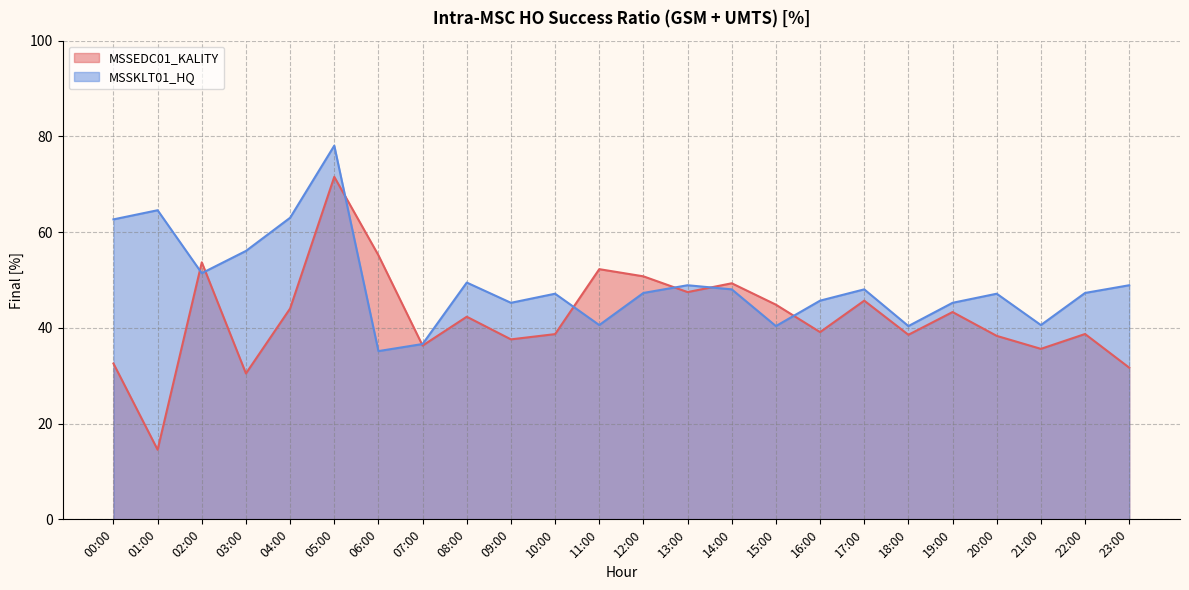

What is the value of the MSSKLT01_HQ point at the 2nd from the left?

64.6